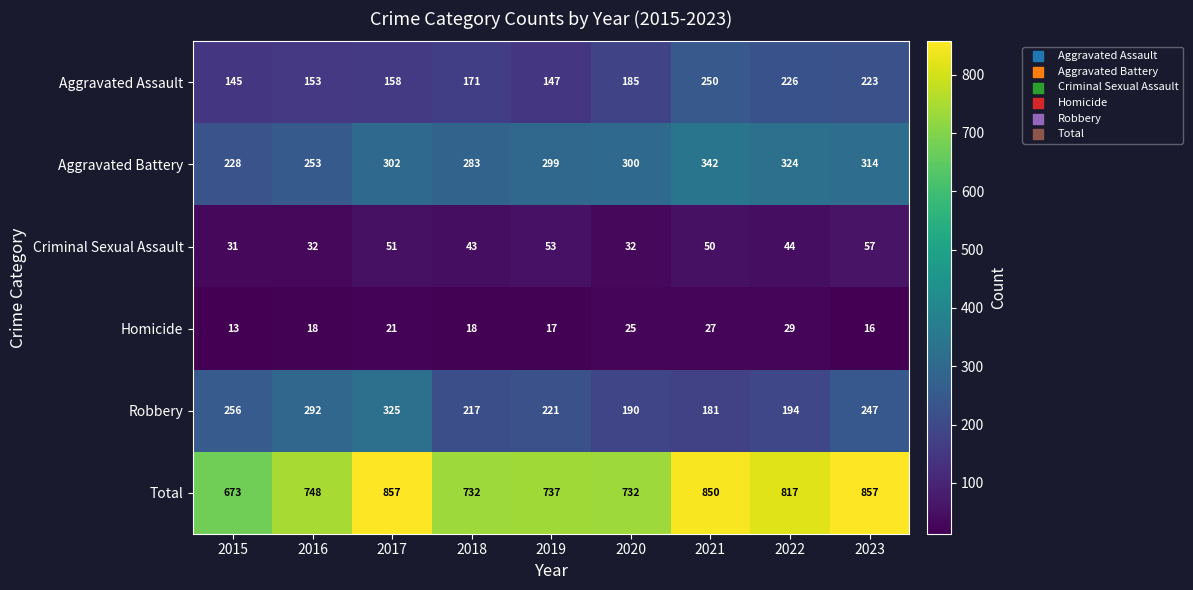

What is the total value across all series at 2023?

1714